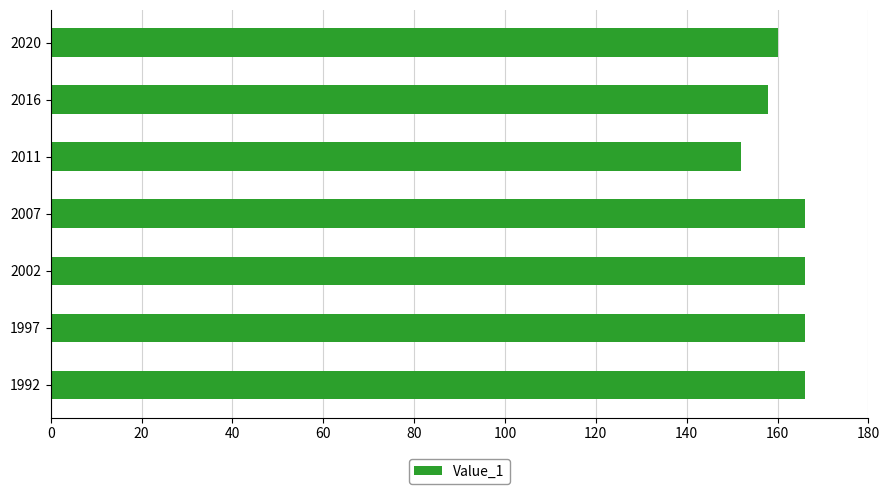

What is the difference between the second highest and second lowest values?

8